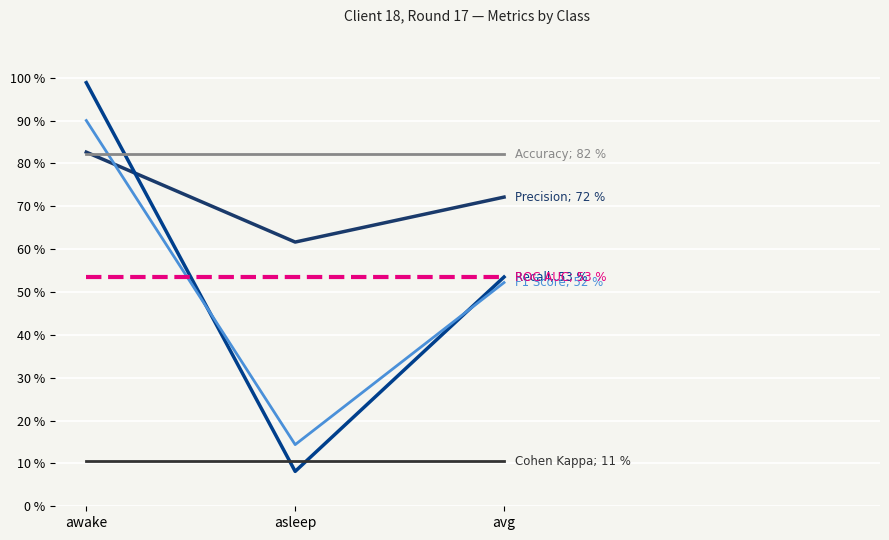

Is this an area chart (filled region under the line)?

No